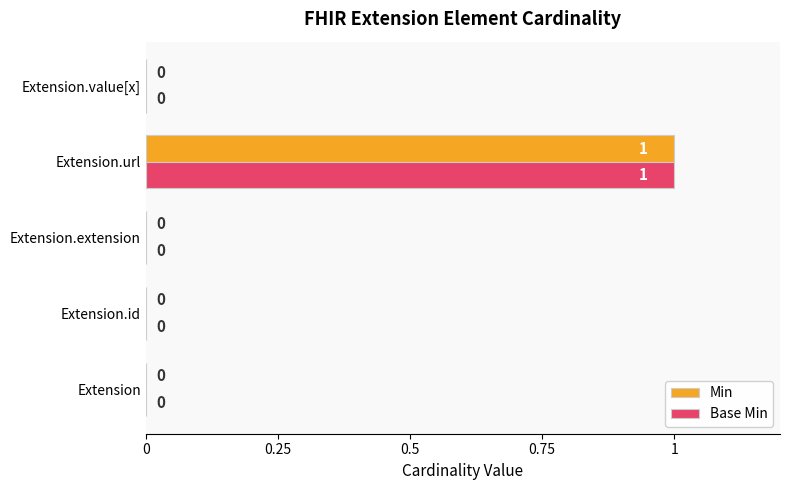

What is the maximum value for Base Min?

1